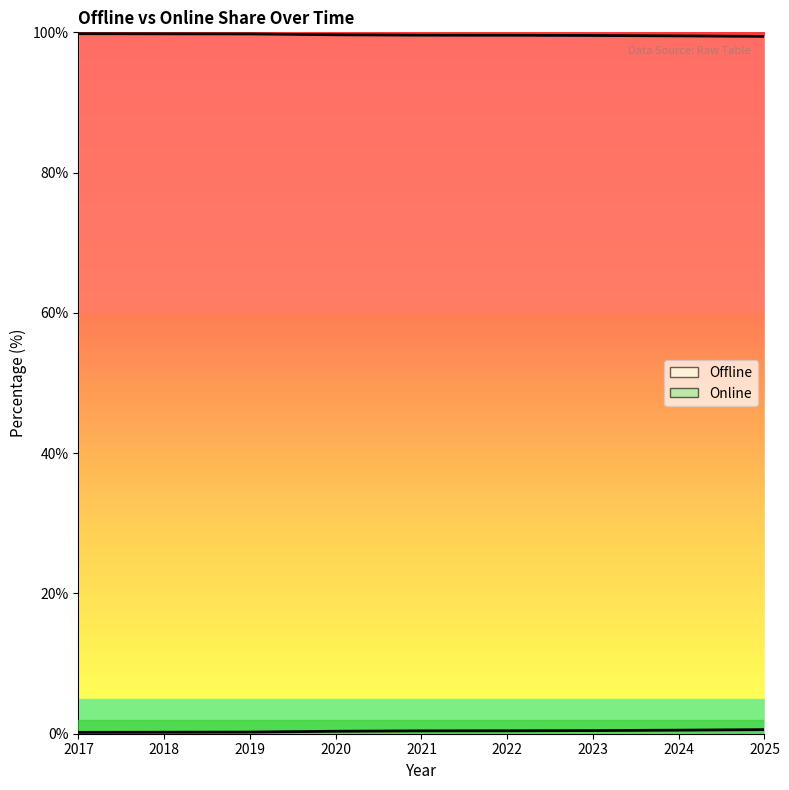

Is it true that Offline equals 0.2 at 2017?

True